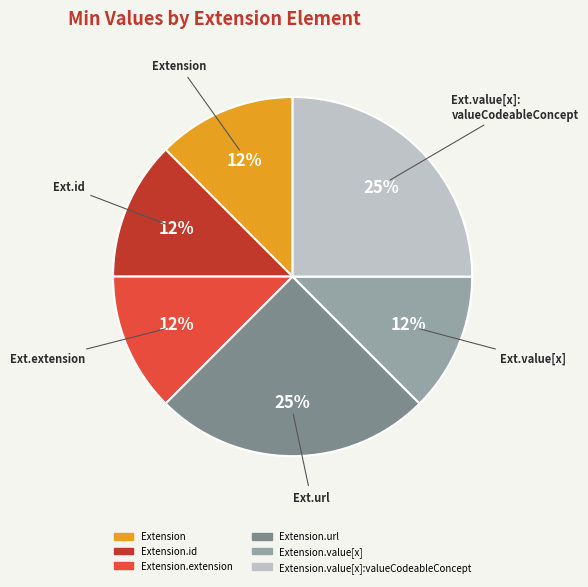

Does any single category account for the majority?

No